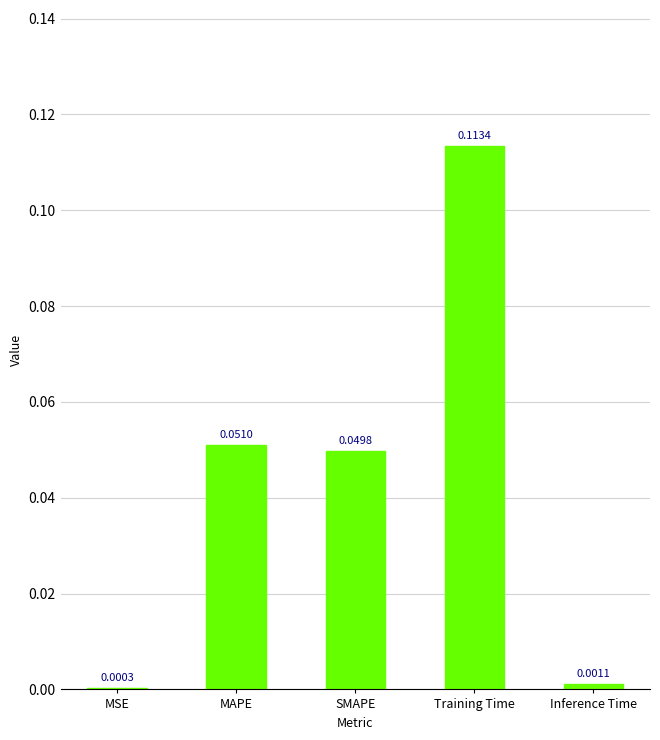

Which category has the highest value across all series?

Training Time